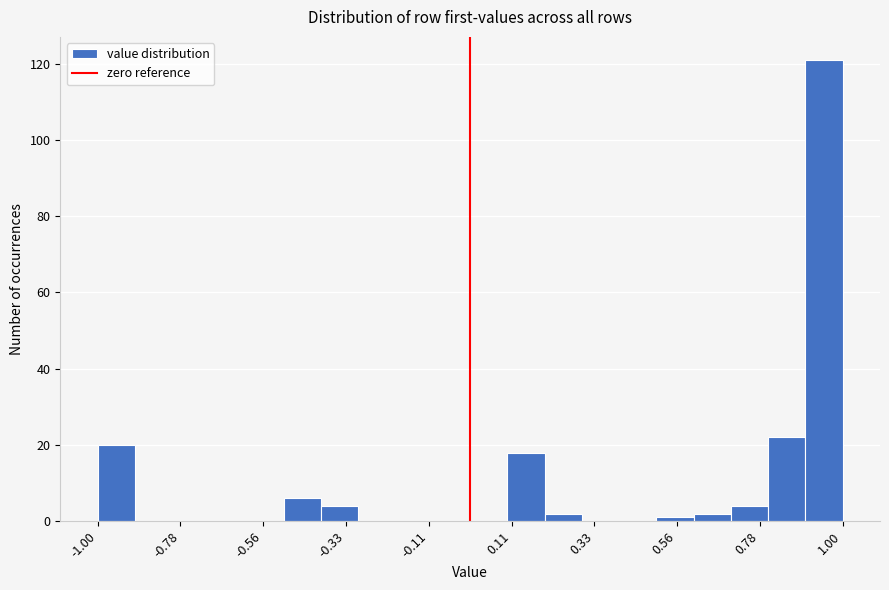

Around what value on the x-axis is the tallest bar? Give the approximate position of its centre, as read against the axis.

0.95